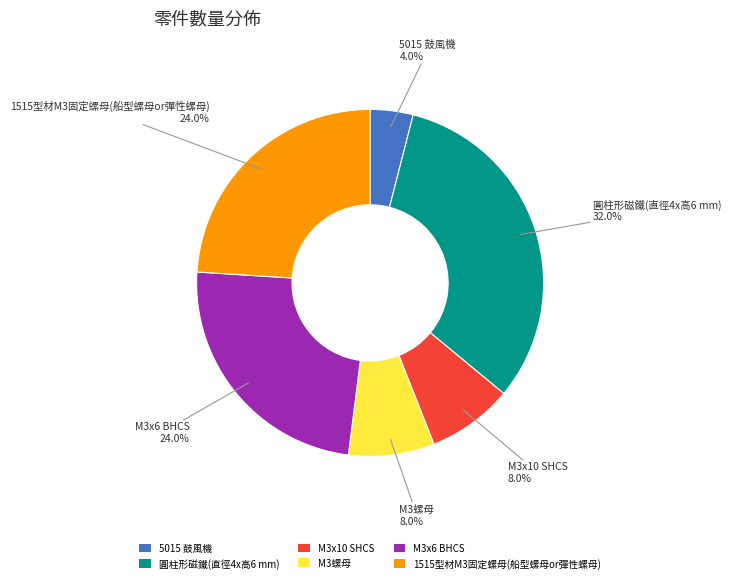

How many slices are in this pie chart?

6